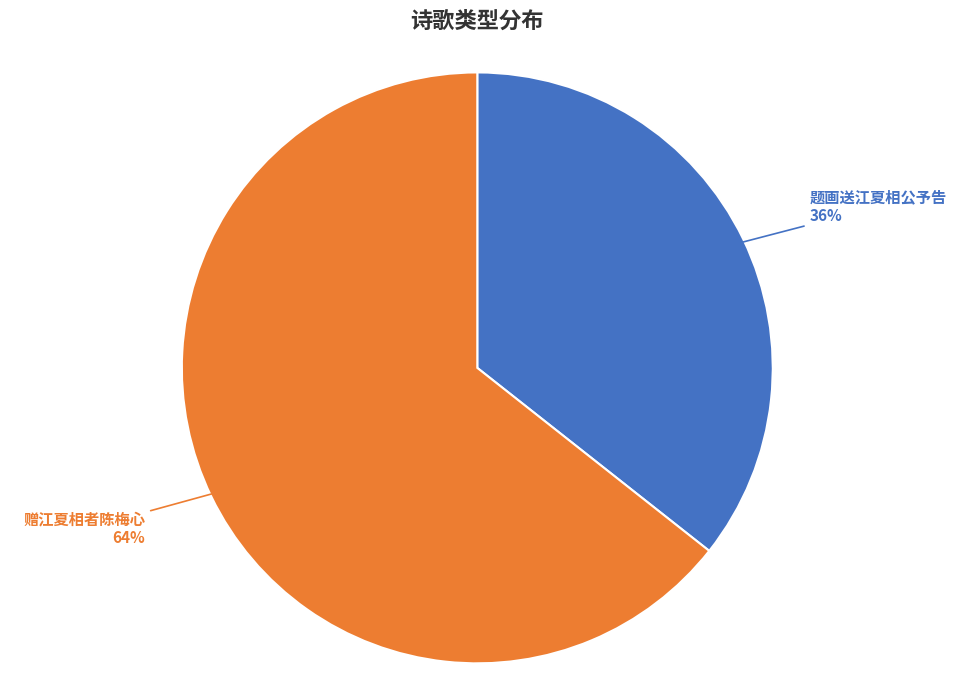

Is the sum of 赠江夏相者陈梅心 and 题画送江夏相公予告 greater than half?

Yes